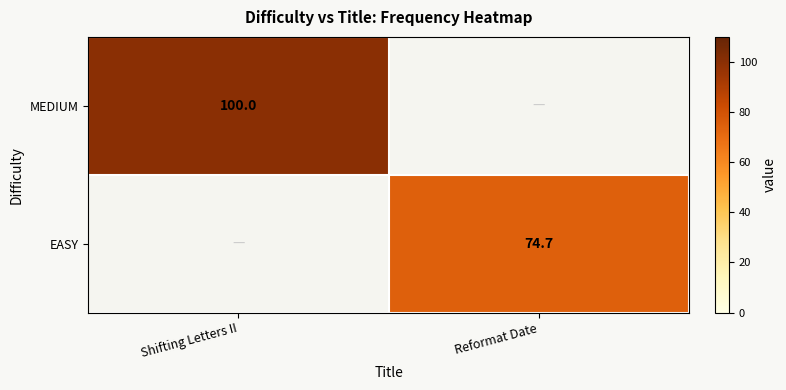

True or false: MEDIUM has a value of 166.2 at Shifting Letters II.

False